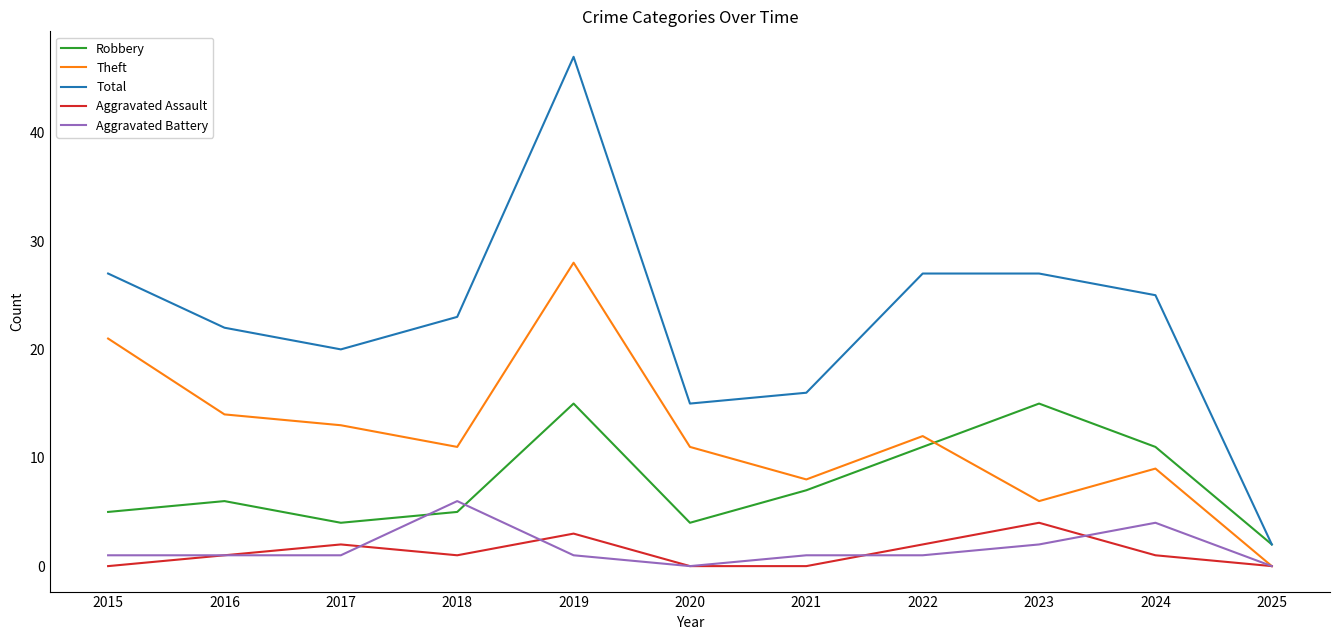

What are all the series names shown in the legend?

Robbery, Theft, Total, Aggravated Assault, Aggravated Battery